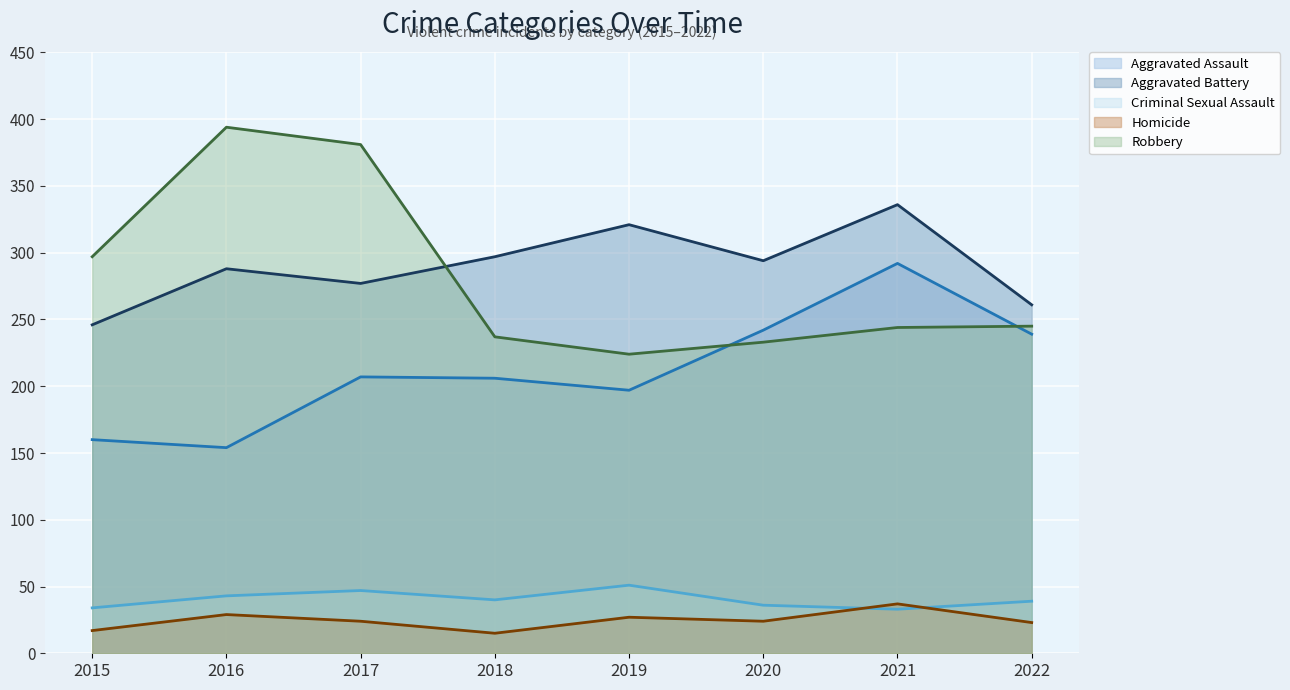

Reading right to left, extract all data points from this chart.

Aggravated Assault: 239	292	242	197	206	207	154	160
Aggravated Battery: 261	336	294	321	297	277	288	246
Criminal Sexual Assault: 39	33	36	51	40	47	43	34
Homicide: 23	37	24	27	15	24	29	17
Robbery: 245	244	233	224	237	381	394	297